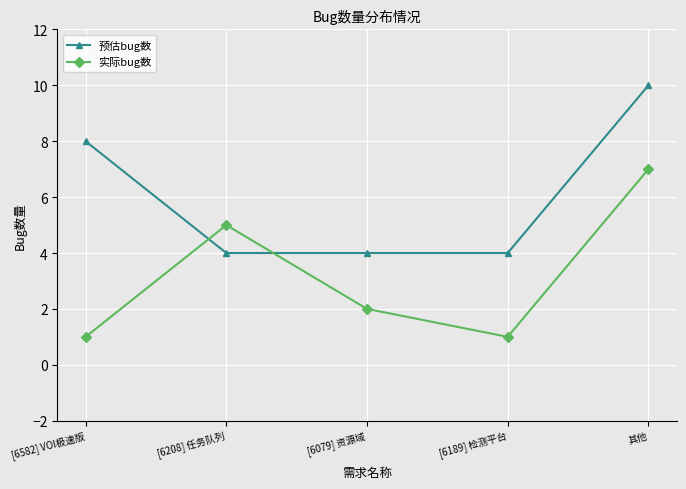

Which series changed the most between [6208] 任务队列 and 其他?

预估bug数